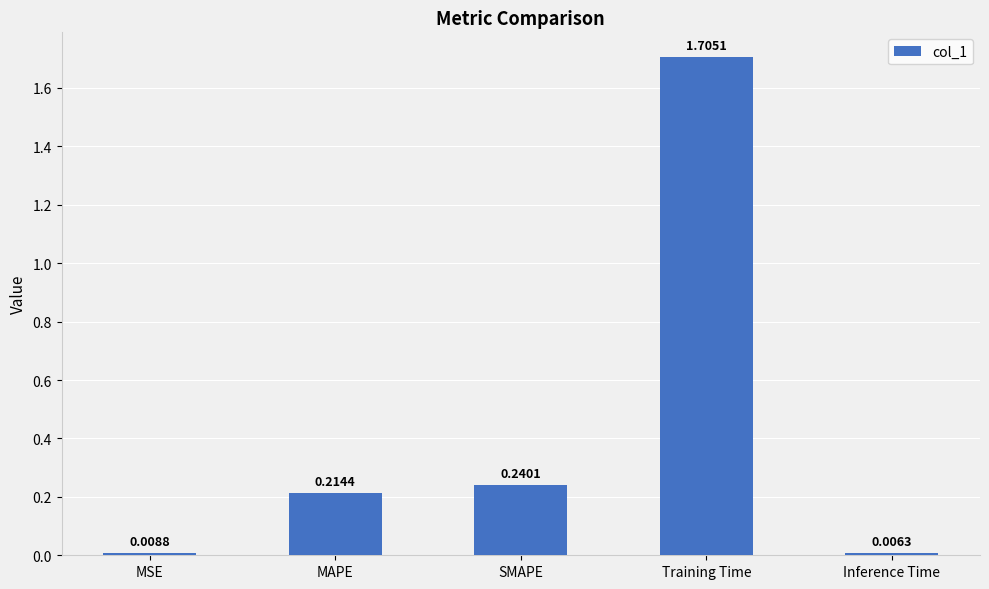

What is the average value?

0.4